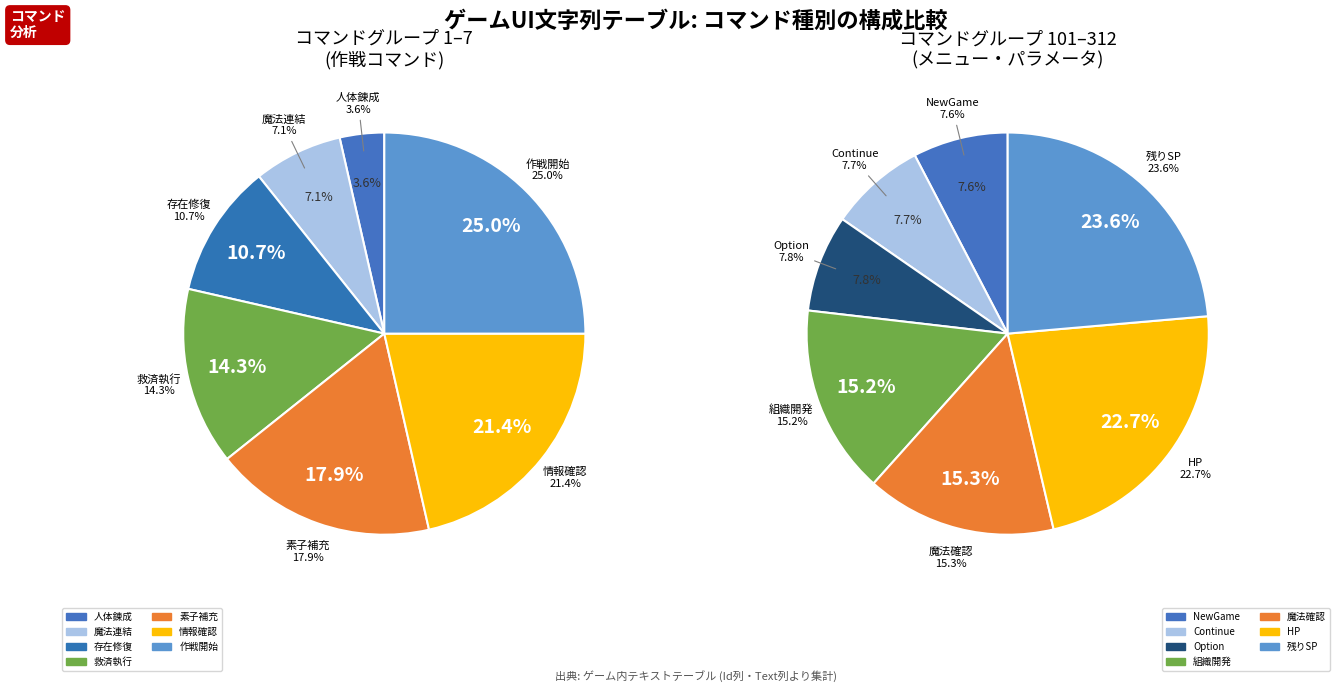

To the nearest percent, what is the combined percentage of 人体錬成 and 魔法連結?

11%